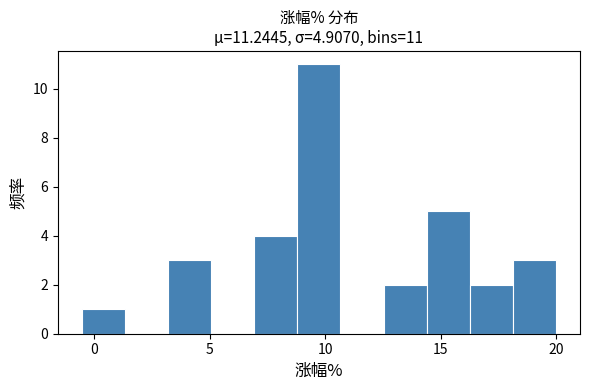

Read against the x-axis, roughly where is the centre of the tallest bar?

9.5